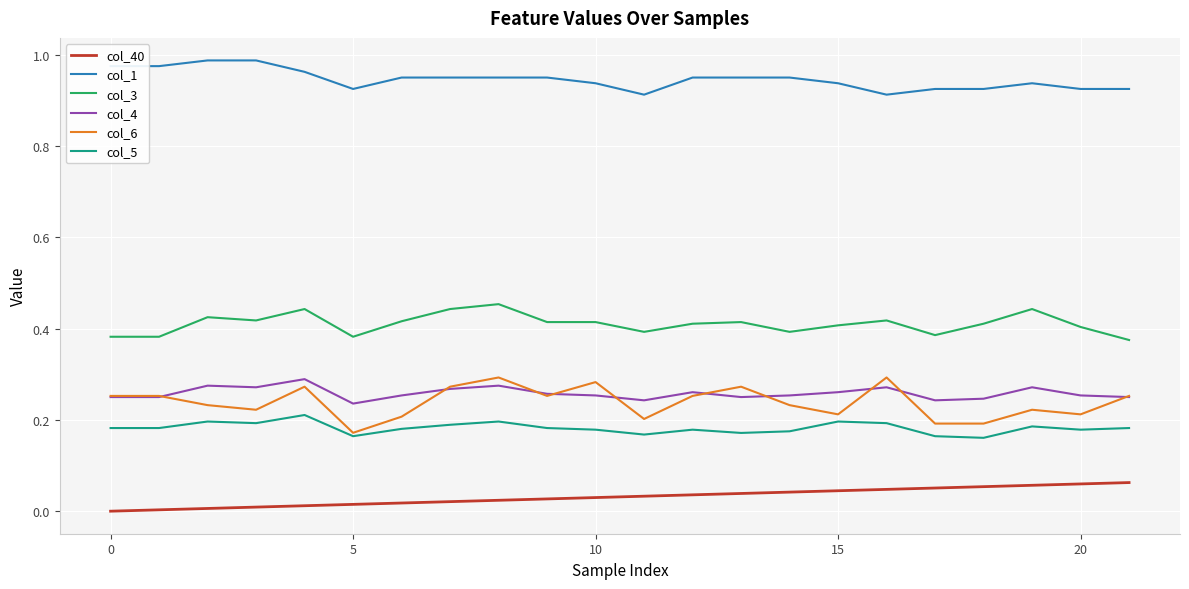

True or false: col_40 and col_6 cross at least once.

False